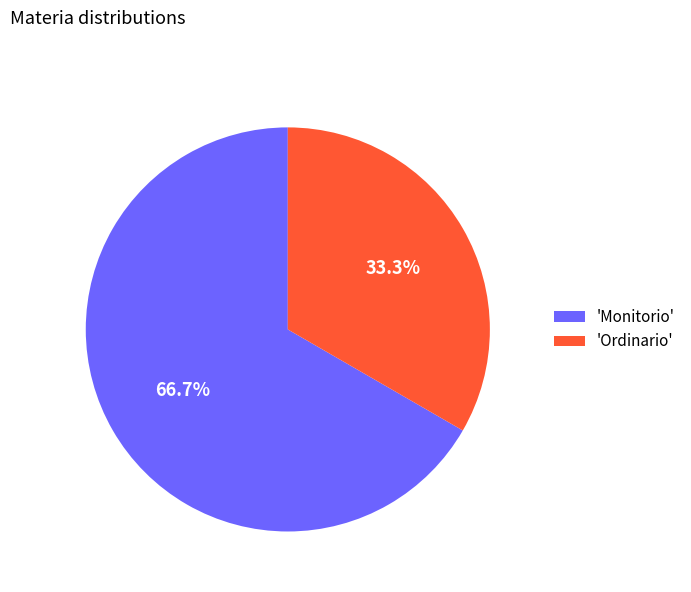

To the nearest percent, what is the difference between the largest and smallest slice percentages?

33%